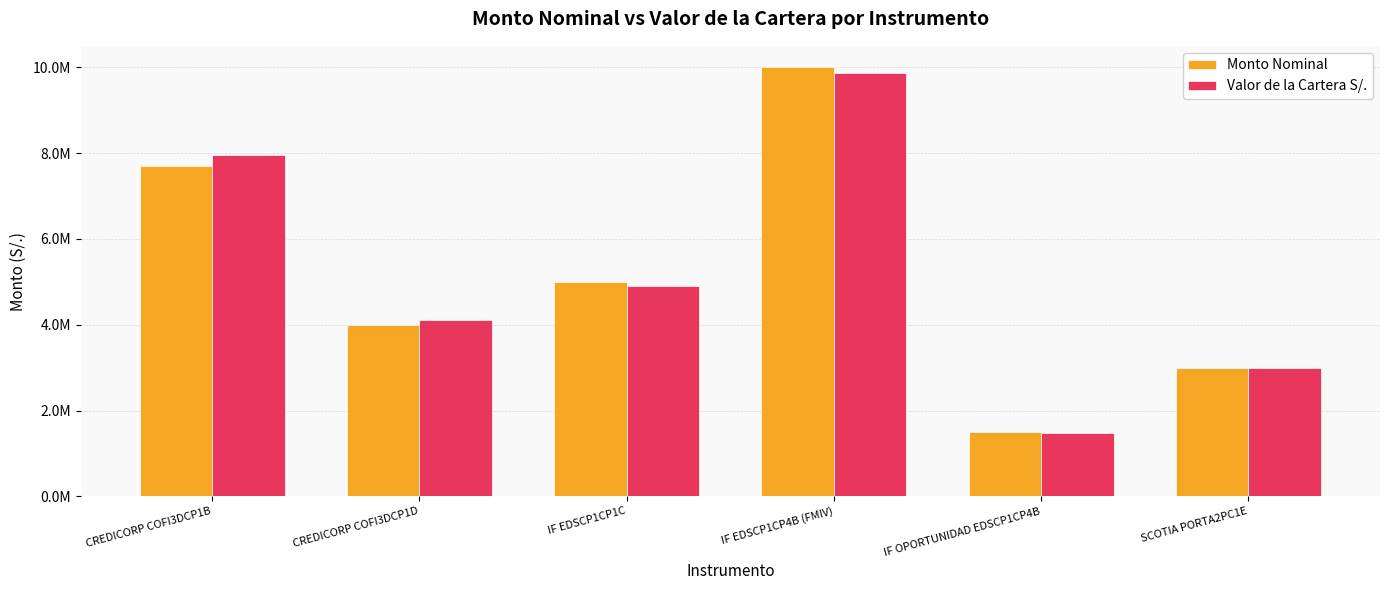

Which has a higher value, CREDICORP COFI3DCP1B or CREDICORP COFI3DCP1D?

CREDICORP COFI3DCP1B